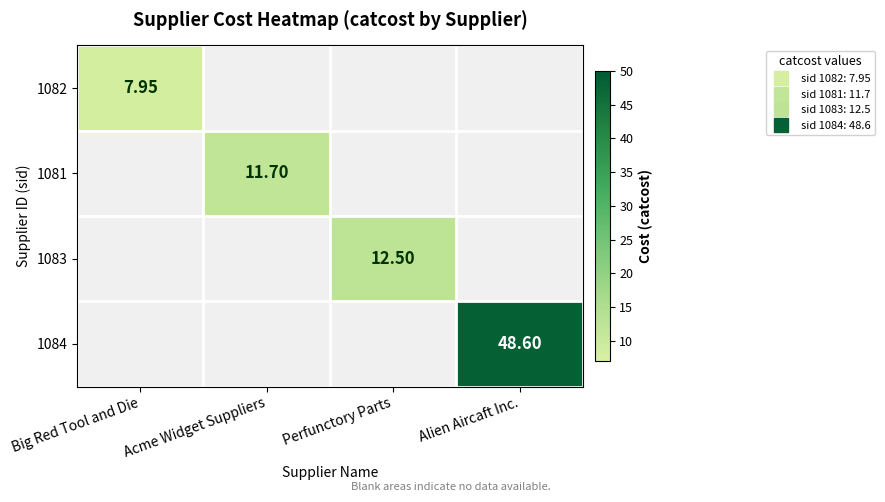

List the series in order of their peak value, highest first.

1084, 1083, 1081, 1082